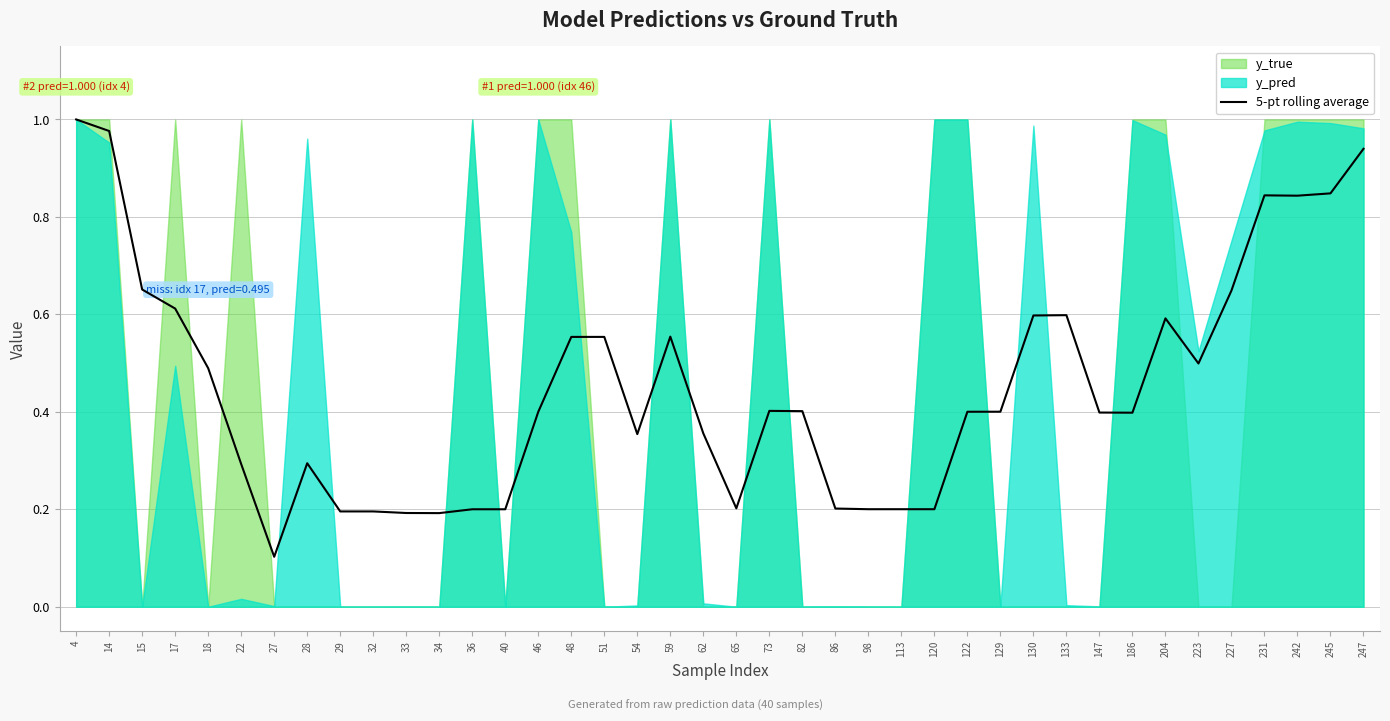

How many points are lower than both their immediate neighbors (excluding endpoints)?

9